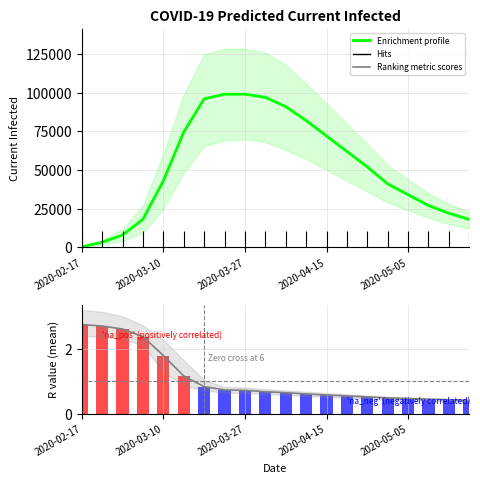

Where does the Enrichment profile series first go above 52000?

5